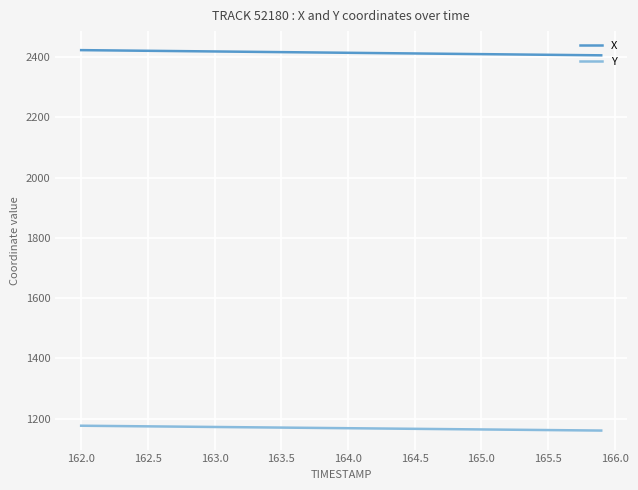

List the series in order of their peak value, lowest first.

Y, X